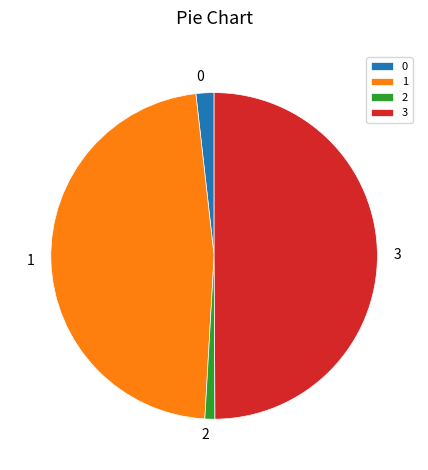

Do 3 and 0 together represent more than half of the pie?

Yes